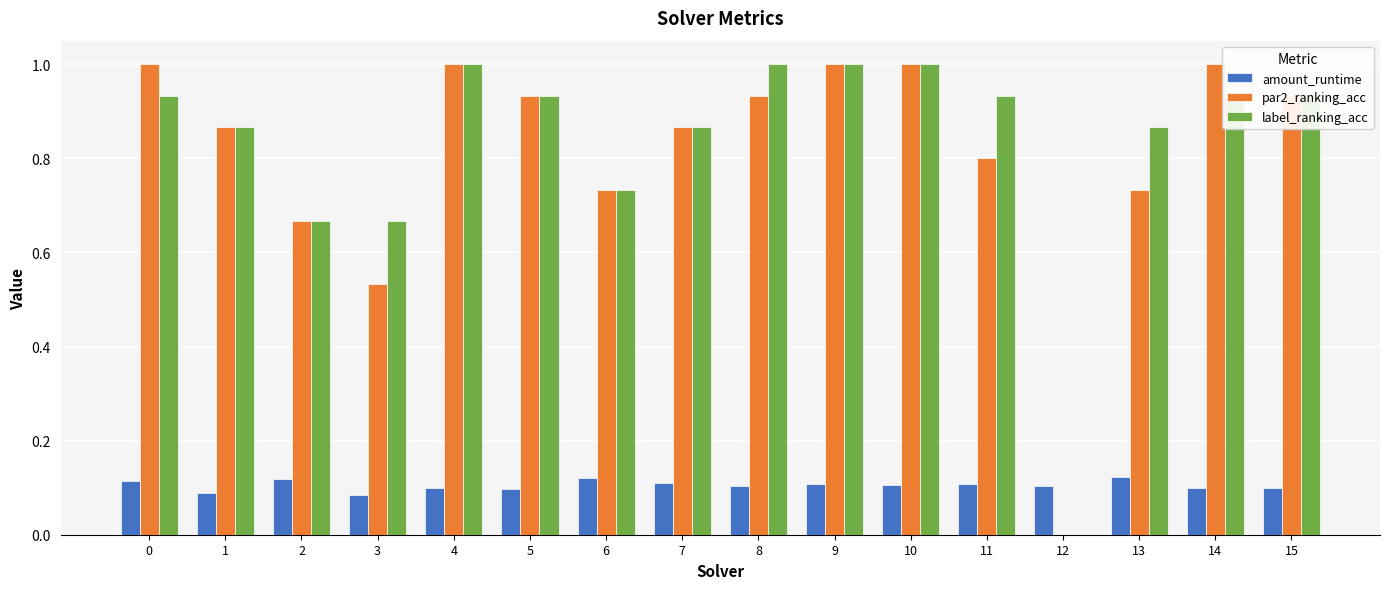

The value of amount_runtime at 4 is 0.0. True or false?

False